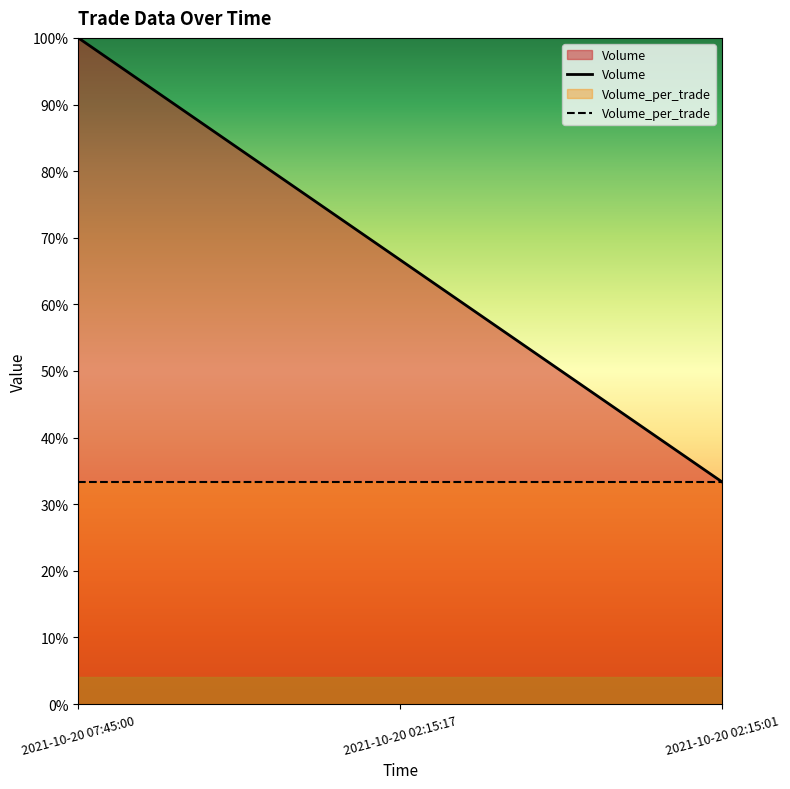

Reading right to left, transcribe all the data shown in this chart.

Volume: 0.3	0.7	1.0
Volume_per_trade: 0.3	0.3	0.3